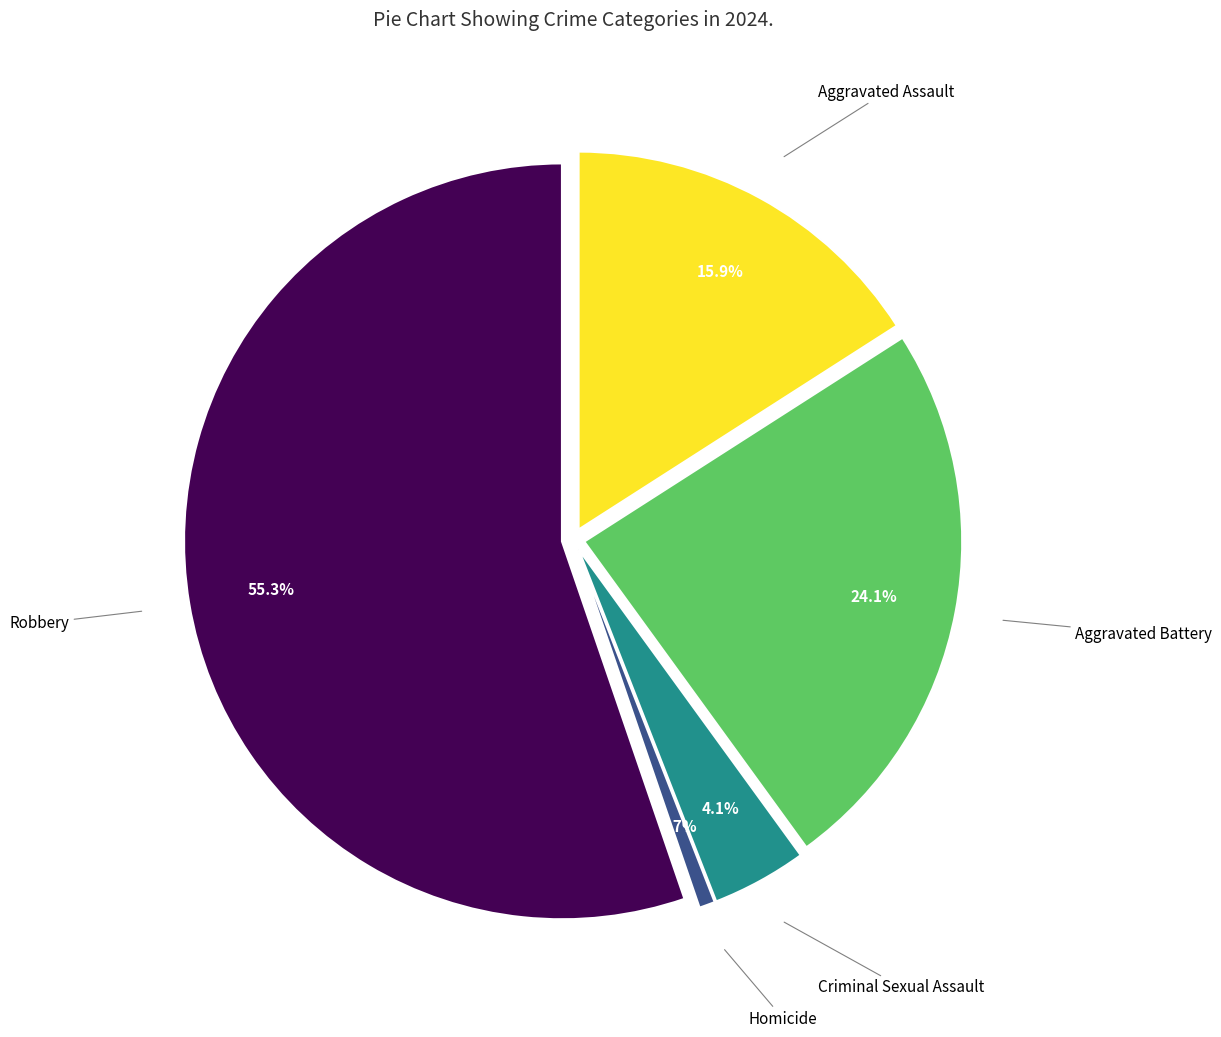

Is there any slice that represents more than half of the pie?

Yes